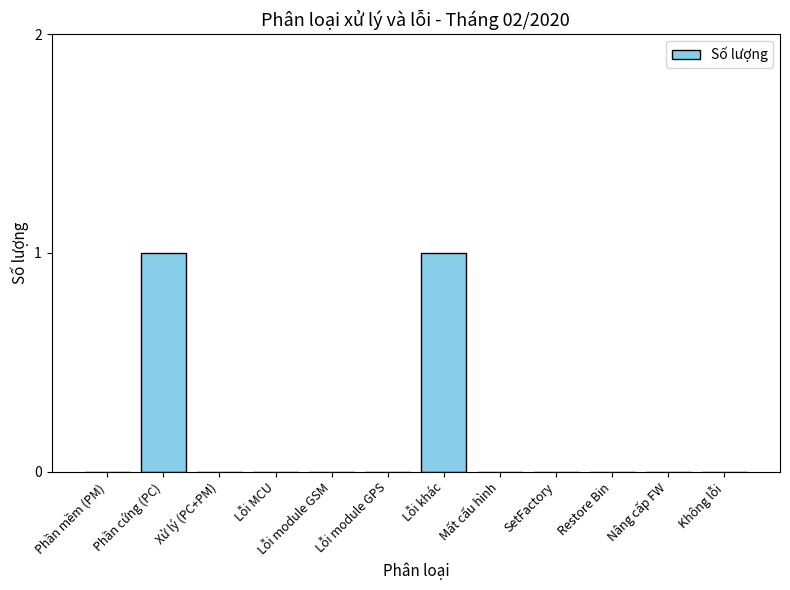

True or false: the data shows 0 at Lỗi MCU.

True